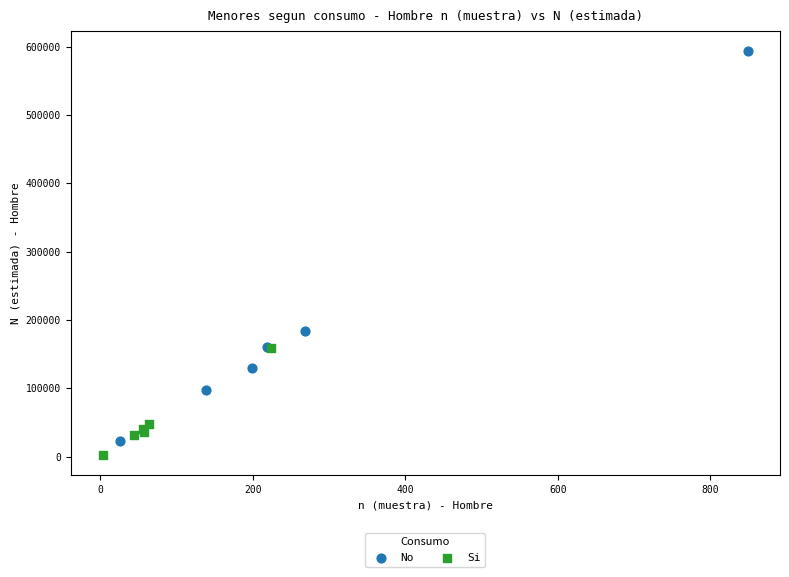

What are all the series names shown in the legend?

No, Si